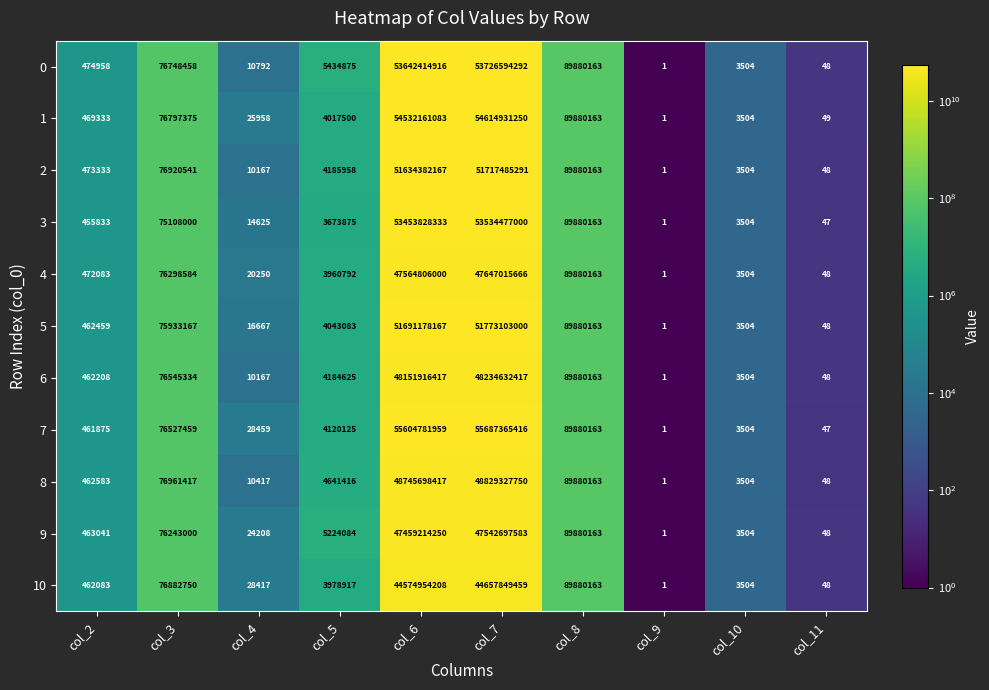

List the series in order of their peak value, highest first.

7, 1, 0, 3, 5, 2, 8, 6, 4, 9, 10